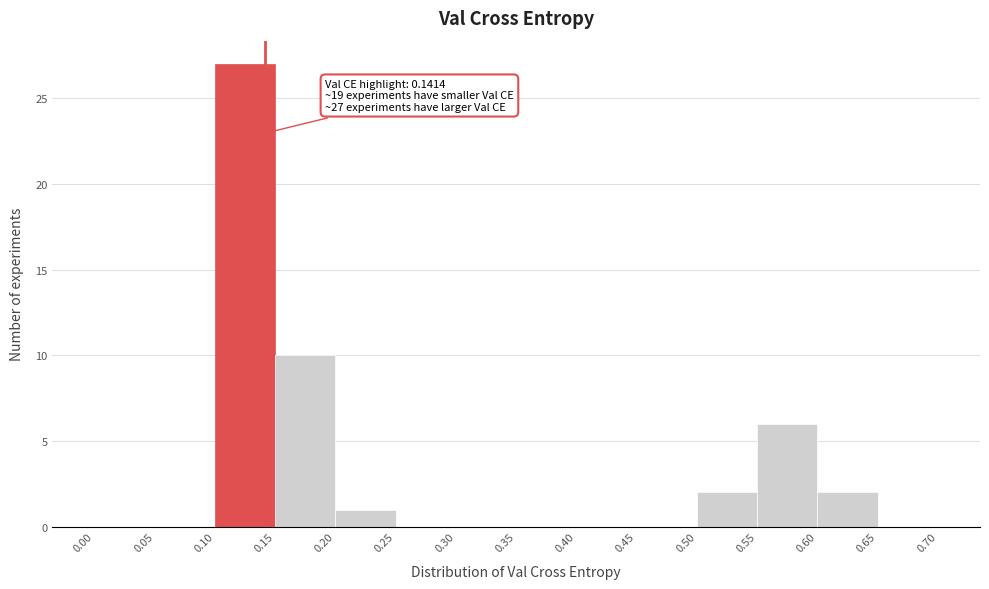

Over which range of the x-axis is the bar tallest?

0.10 to 0.15